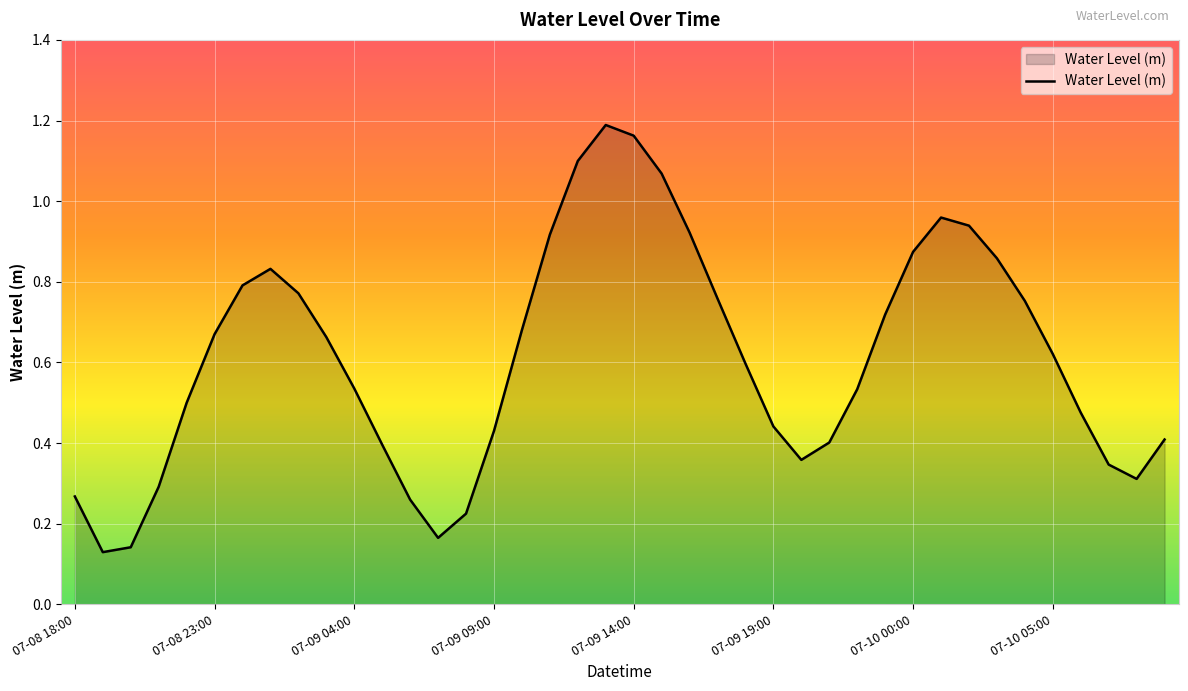

What is the maximum value shown in the chart?

1.2